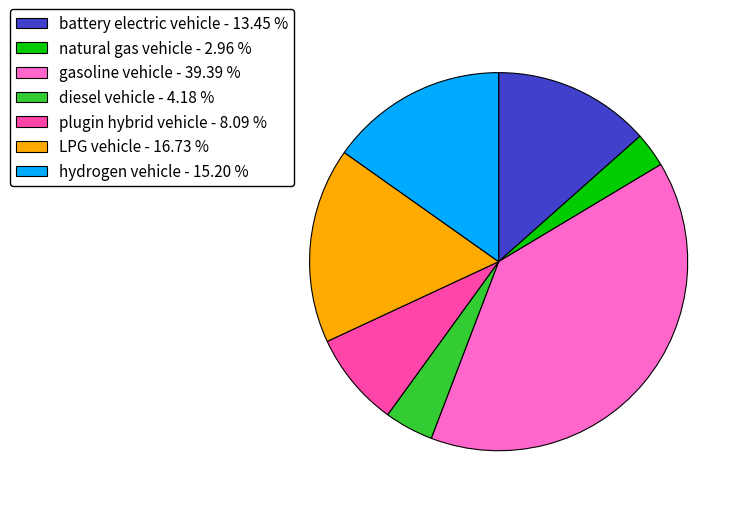

Combined, do plugin hybrid vehicle - 8.09 % and natural gas vehicle - 2.96 % account for over 50%?

No